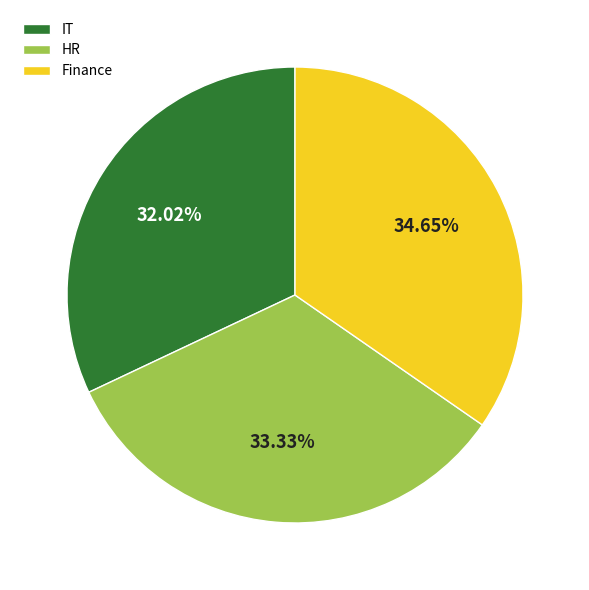

Is the sum of IT and HR greater than half?

Yes